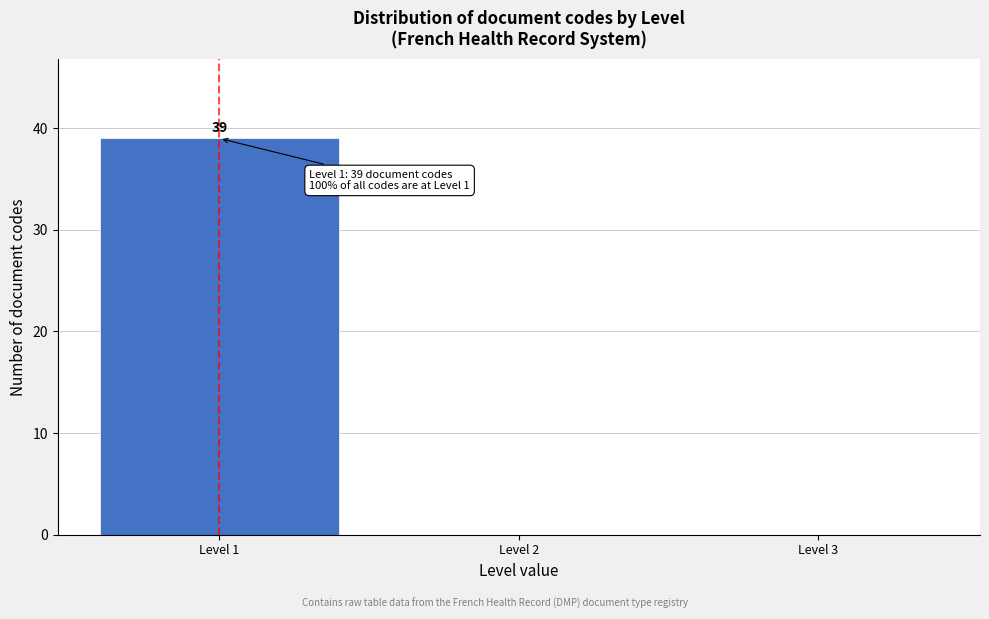

Which range on the x-axis has the tallest bar?

0.5 to 1.5